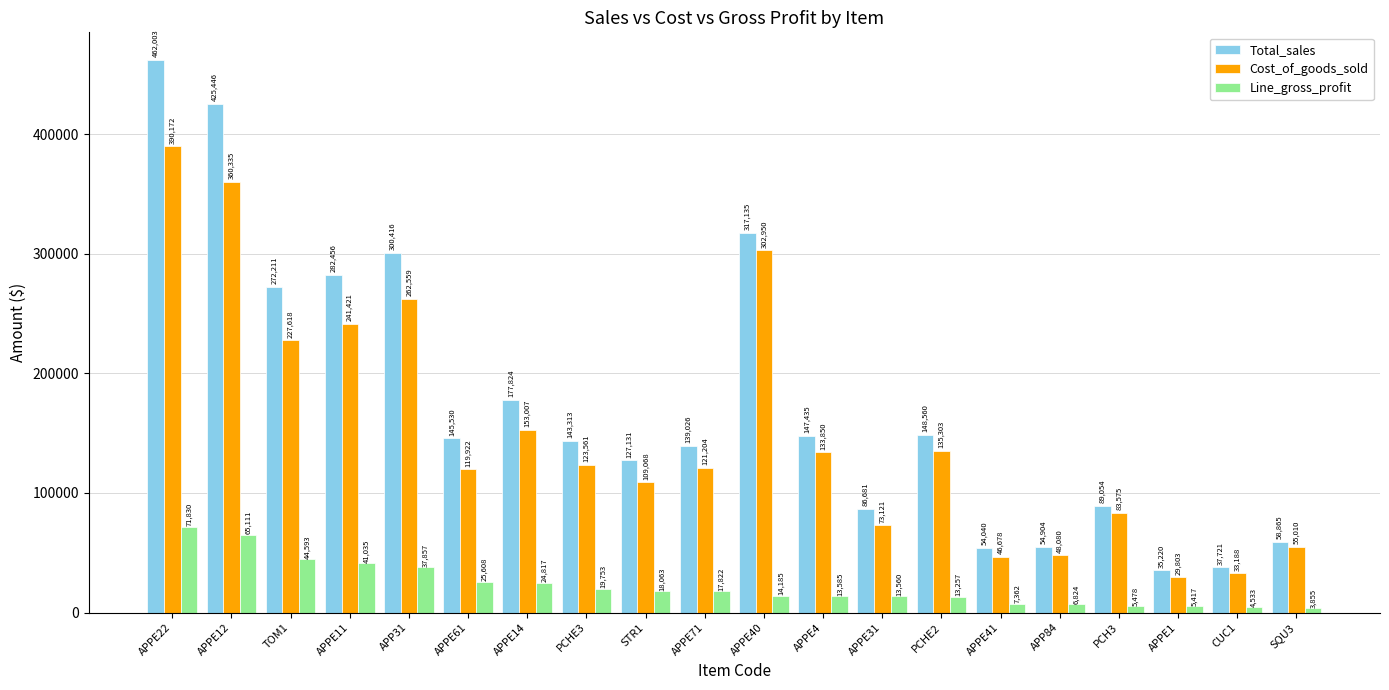

What are all the series names shown in the legend?

Total_sales, Cost_of_goods_sold, Line_gross_profit